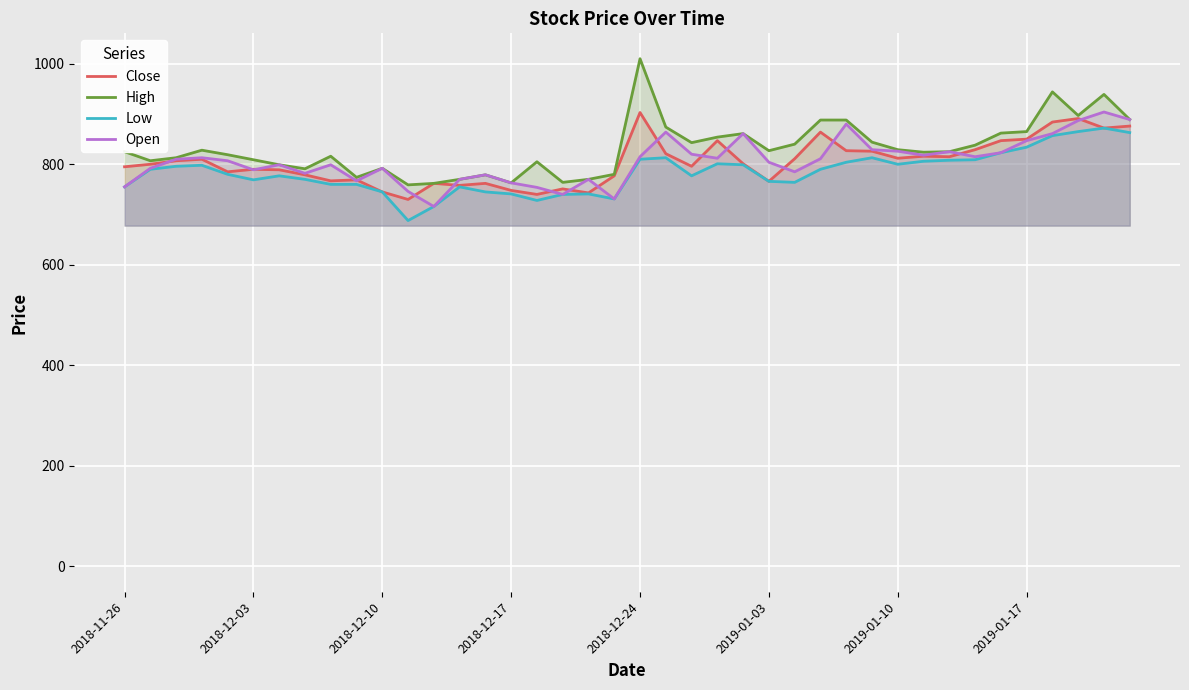

Which series has the largest total across all categories?

High